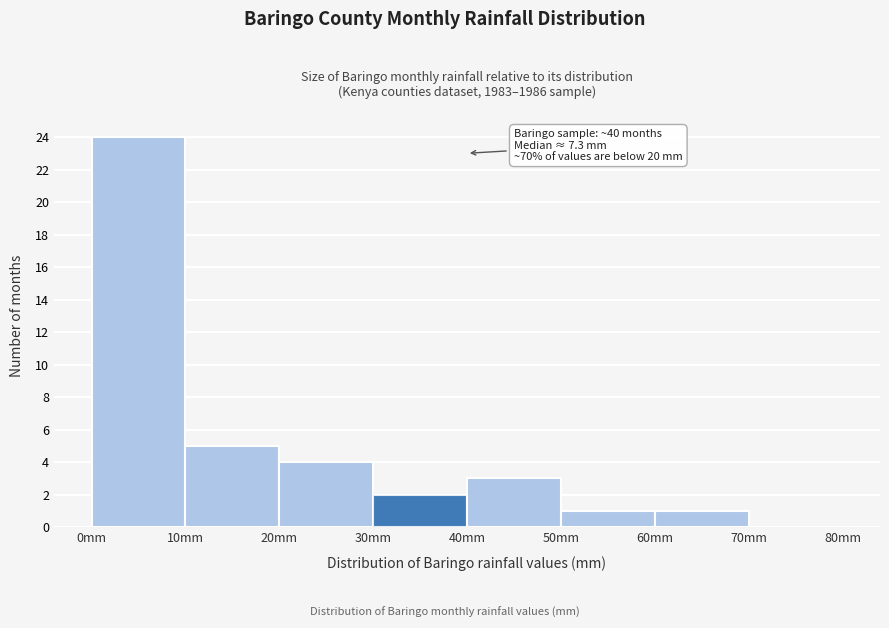

Which range on the x-axis has the tallest bar?

0 to 10